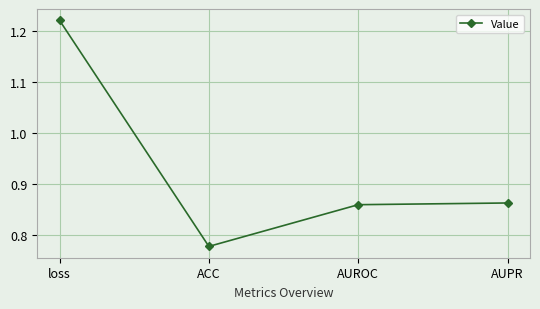

At which label is the value closest to 0?

ACC